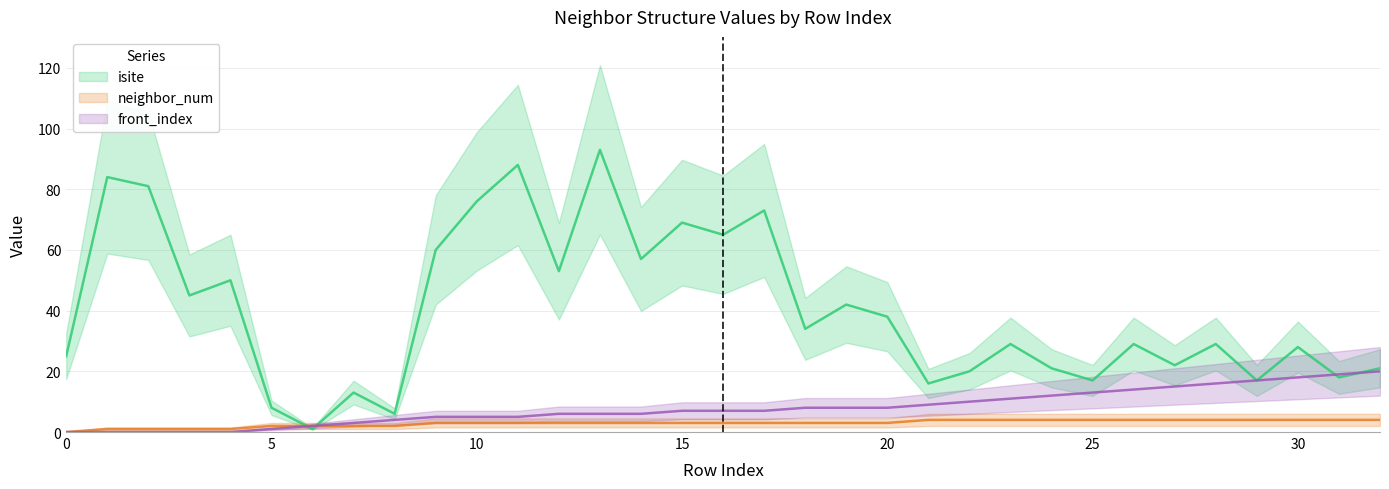

What is the difference between the maximum and minimum values in the isite series?

92